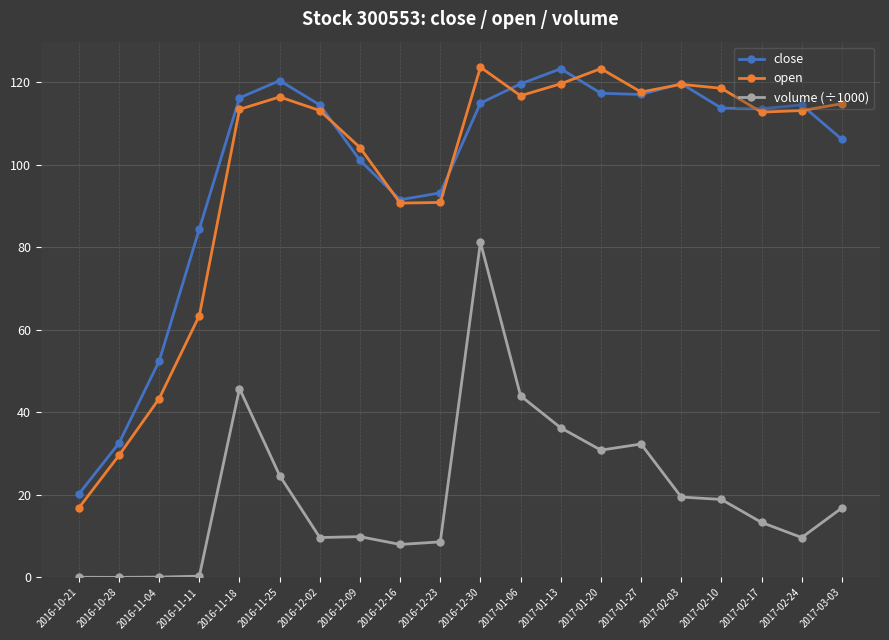

The value of close at 2017-01-06 is 119.5. True or false?

True